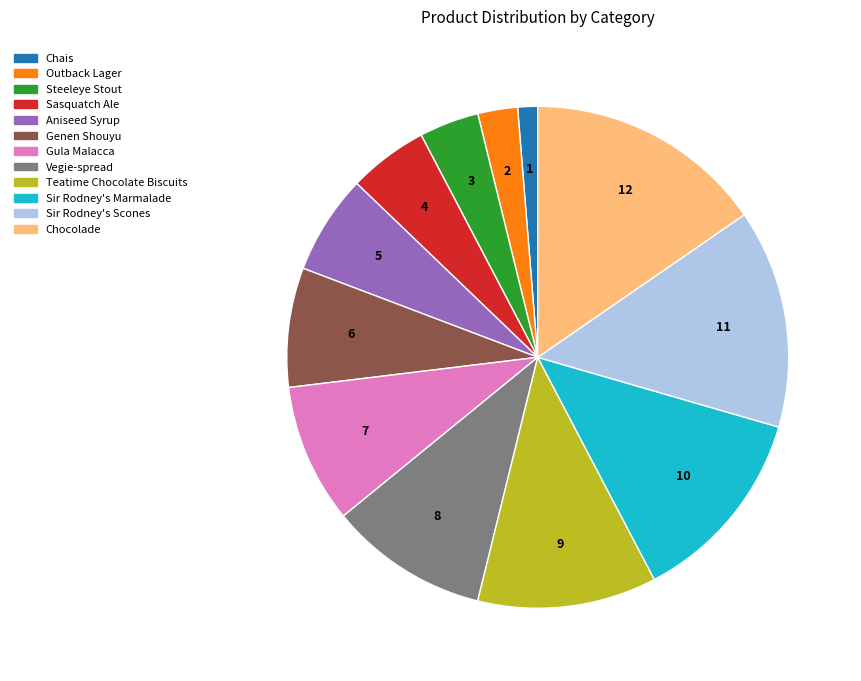

Between Steeleye Stout and Vegie-spread, which is larger?

Vegie-spread